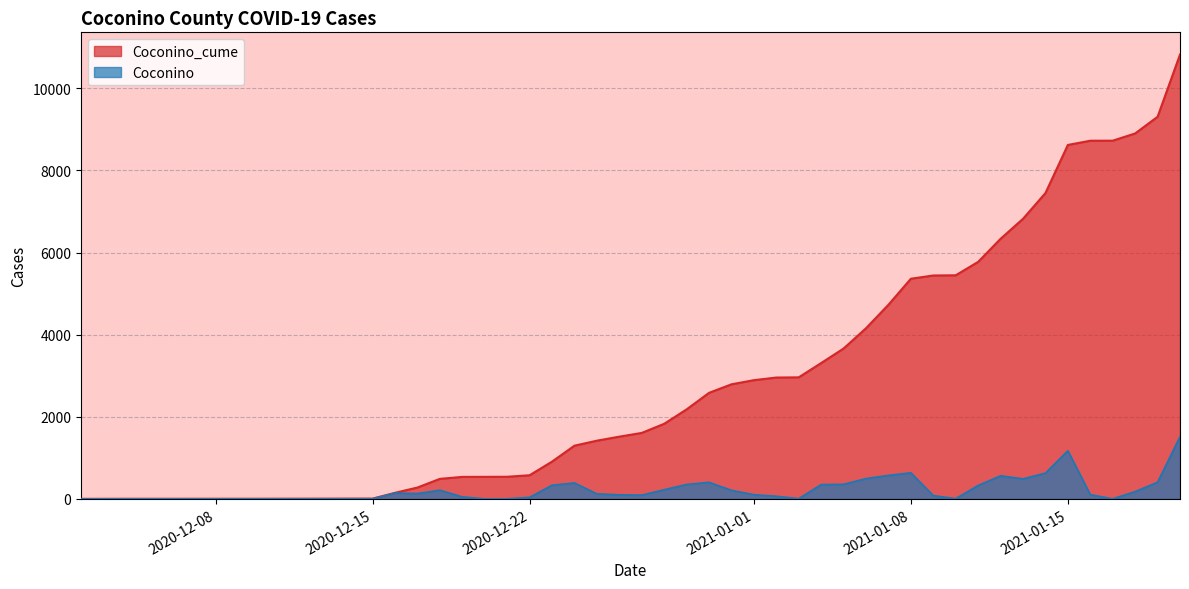

How many values in the Coconino series are below 176?

20